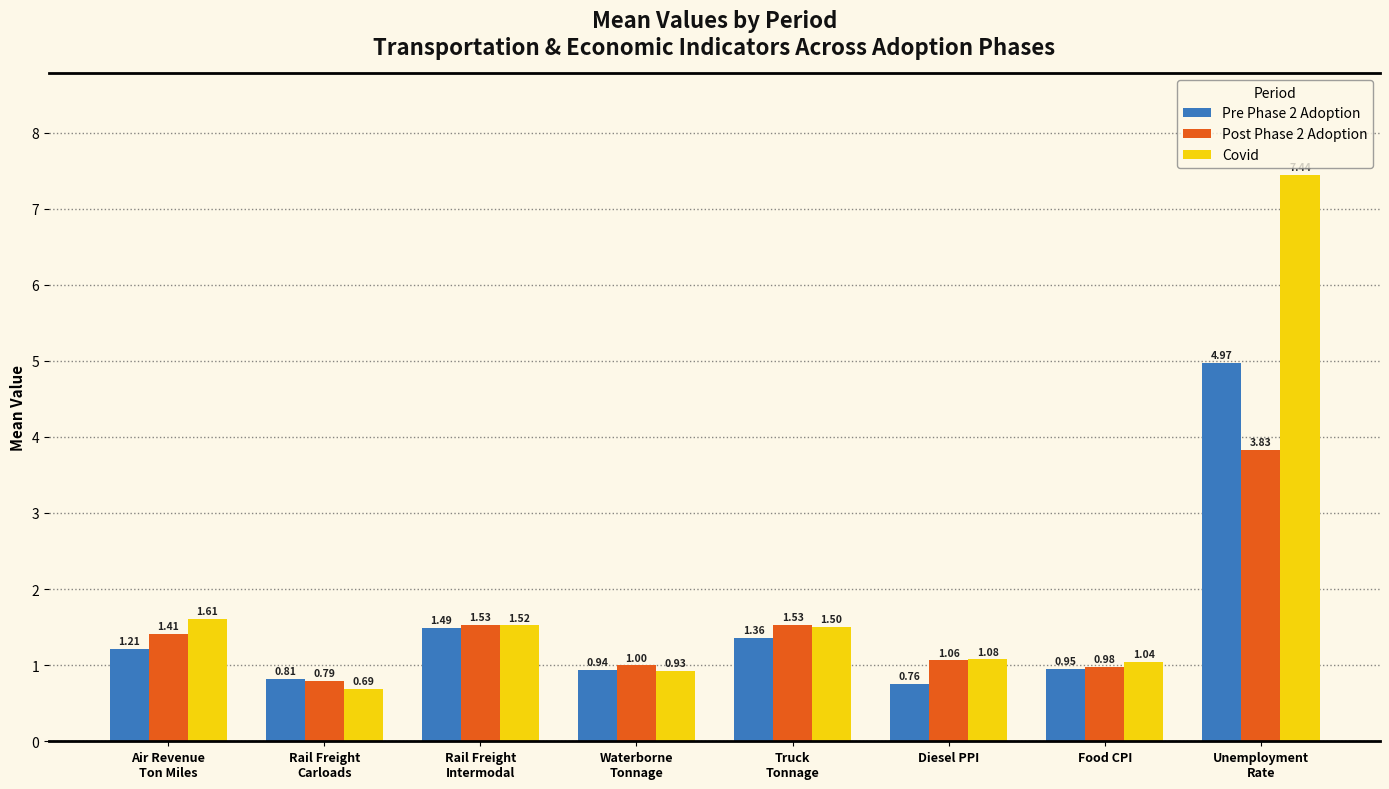

Which series has the largest total across all categories?

Covid